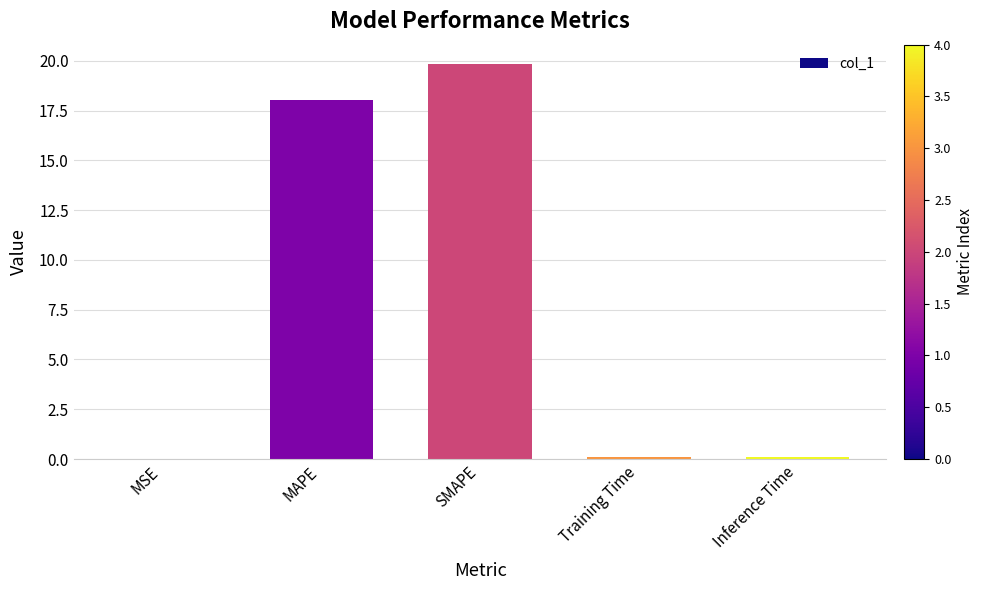

At which category does the chart reach its peak across all series?

SMAPE